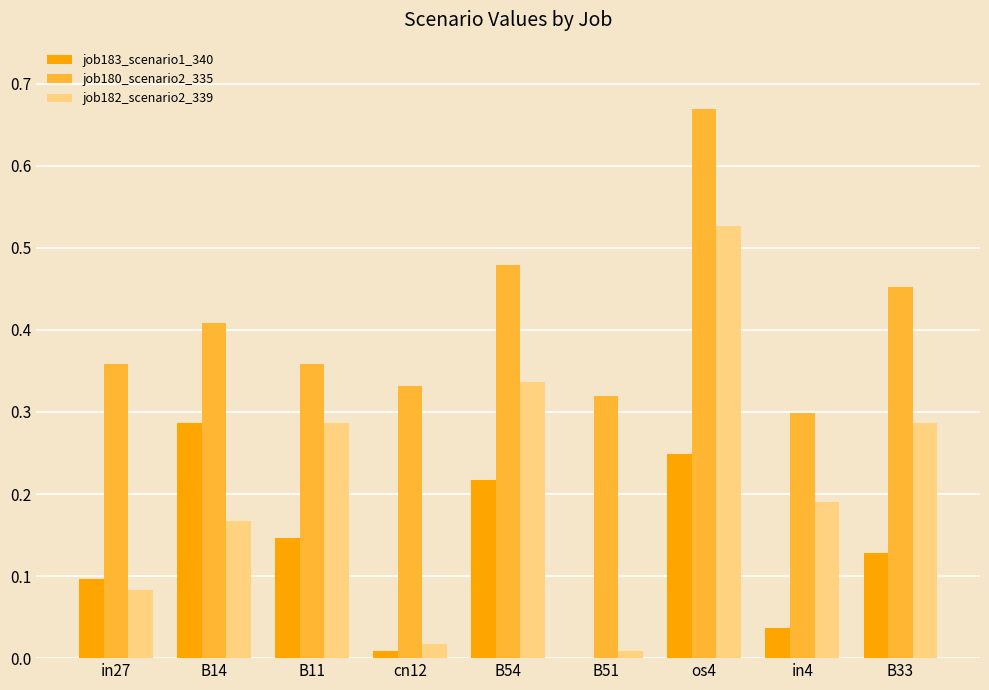

Is it true that job183_scenario1_340 equals 0.3 at B14?

True